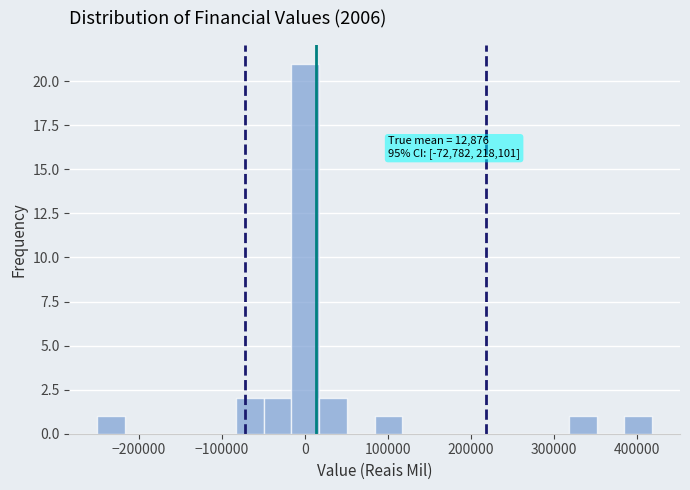

Around what value on the x-axis is the tallest bar? Give the approximate position of its centre, as read against the axis.

0